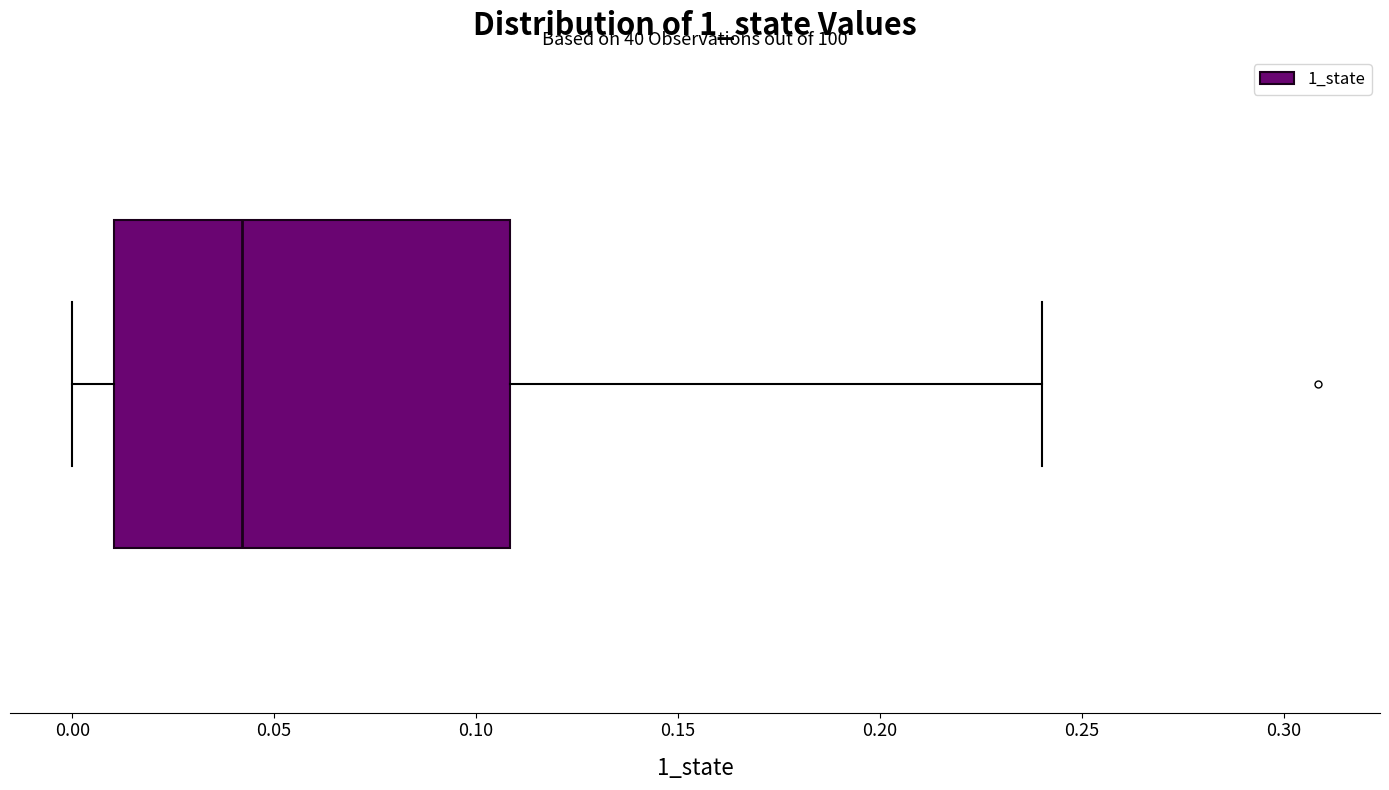

Where is the right edge of the box on the x-axis? The values are not printed on the chart, so give them approximately, as read against the axis.

0.11